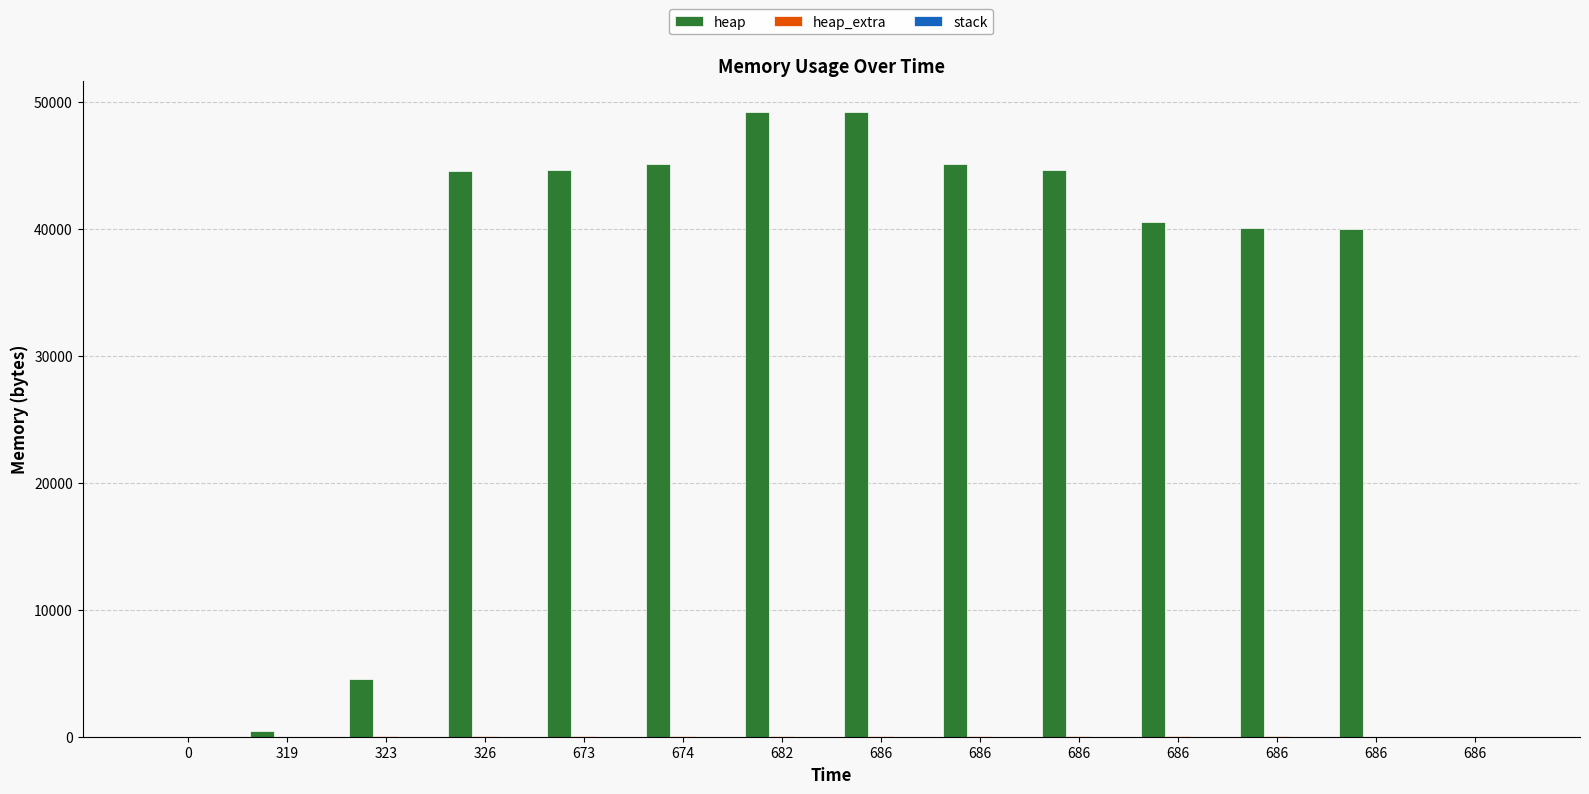

How many distinct data groups are displayed?

2